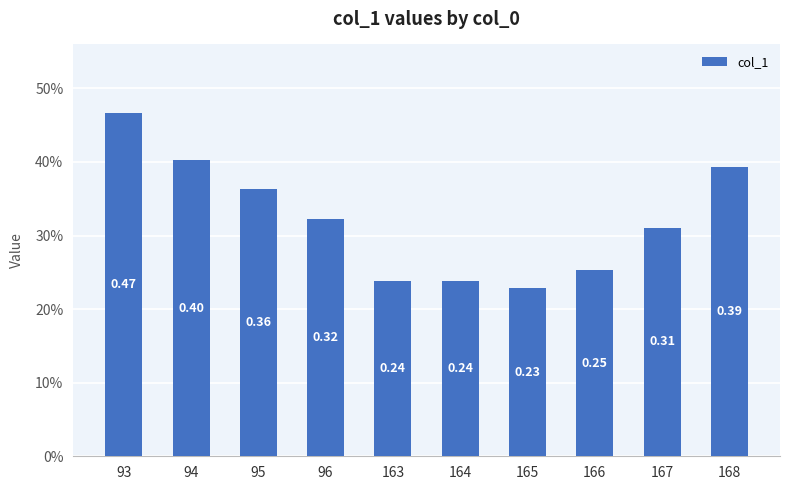

What is the smallest value displayed?

0.2